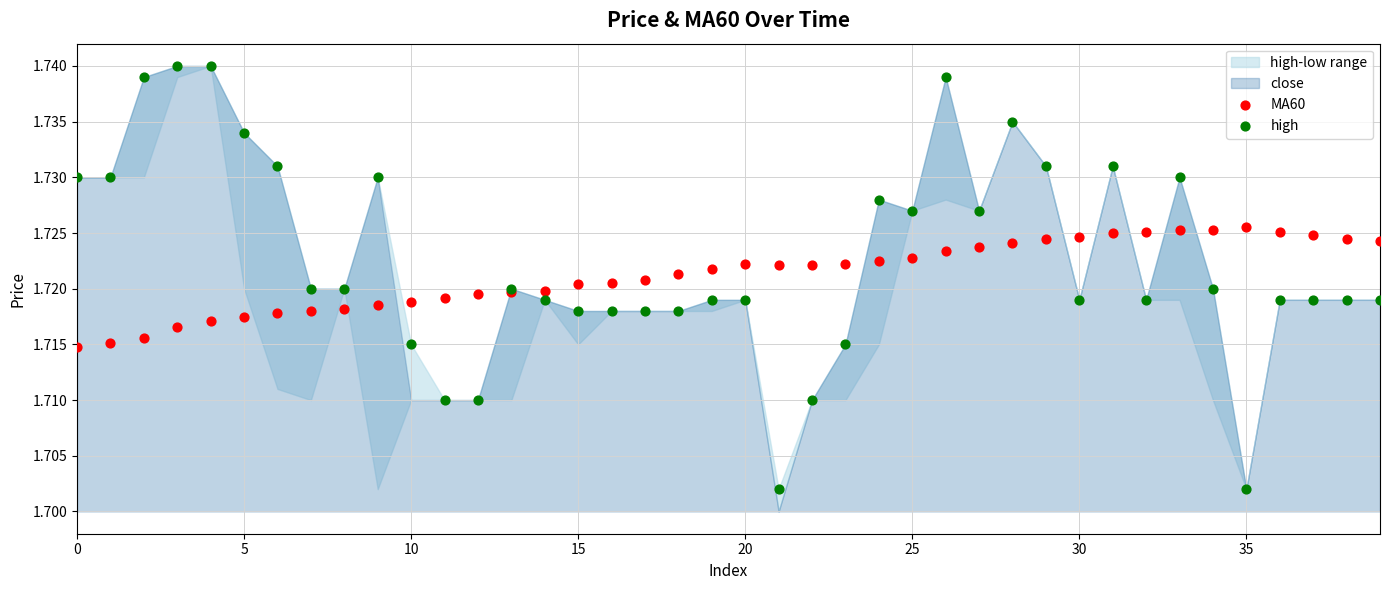

Which series reaches the maximum Y coordinate?

high